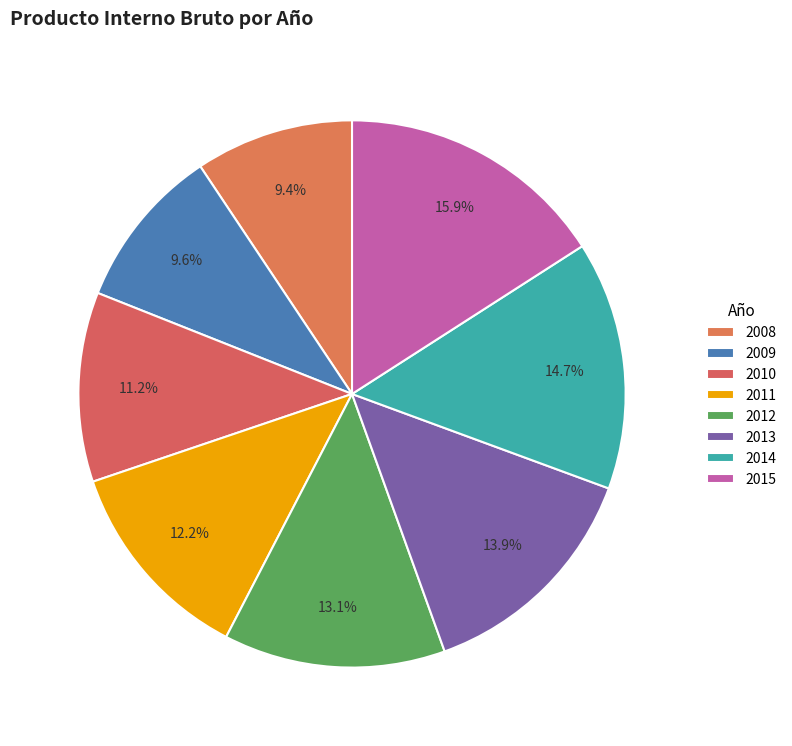

To the nearest percent, what is the difference between the 2012 and 2009 slice percentages?

3%